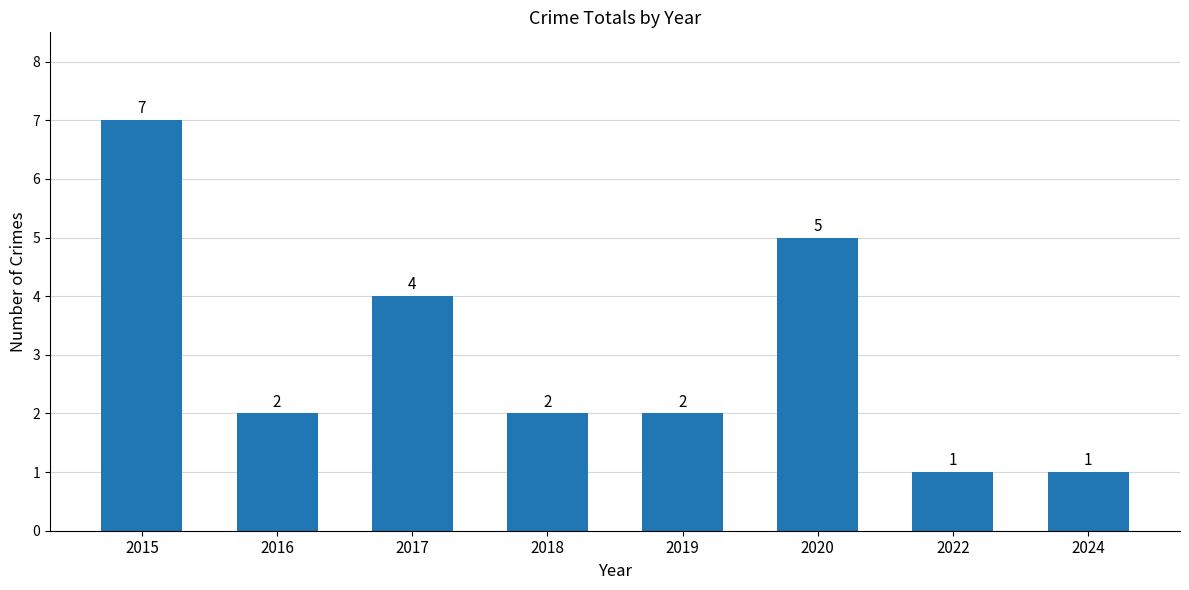

What is the value of the 1st bar from the left?

7